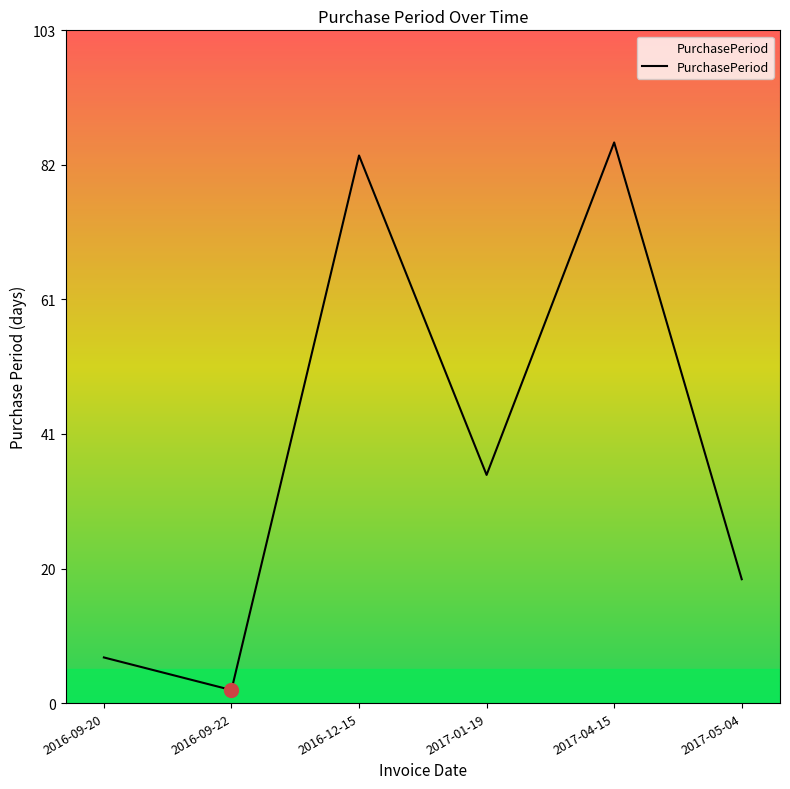

What is the difference between the second highest and second lowest values?

77